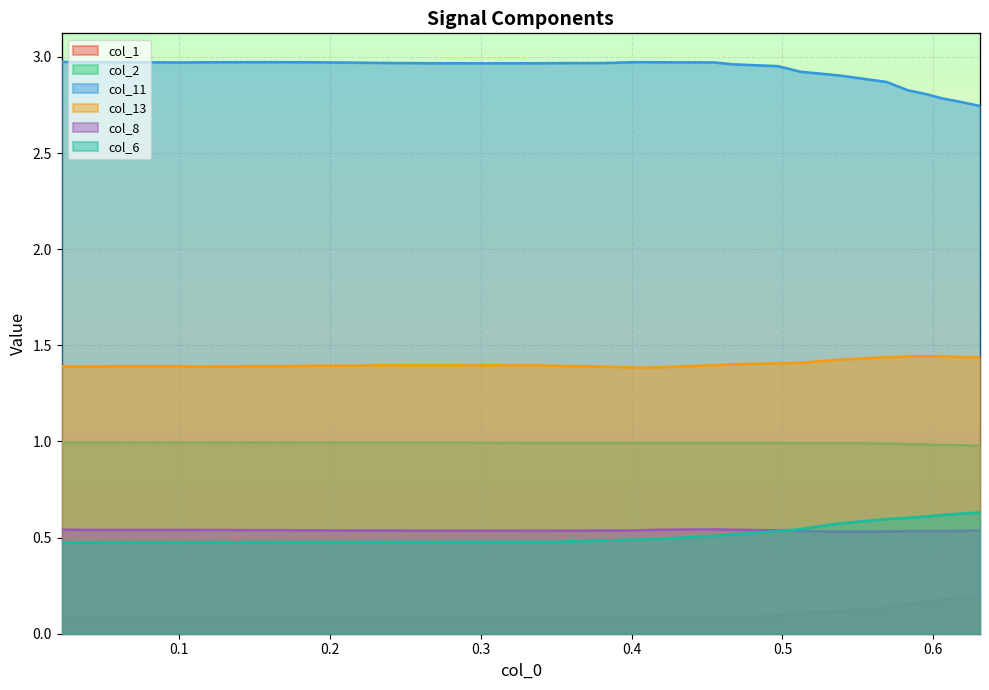

How many lines are shown in the chart?

6